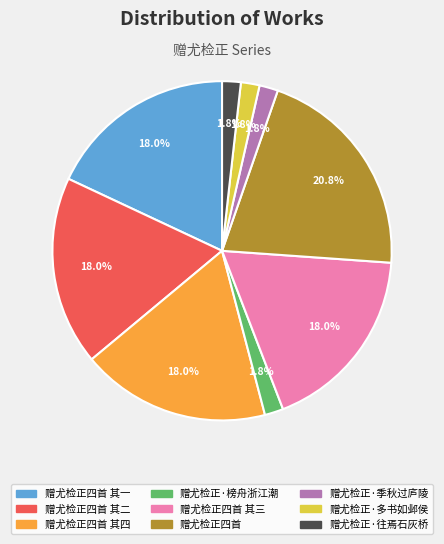

Is there a majority slice in this chart?

No